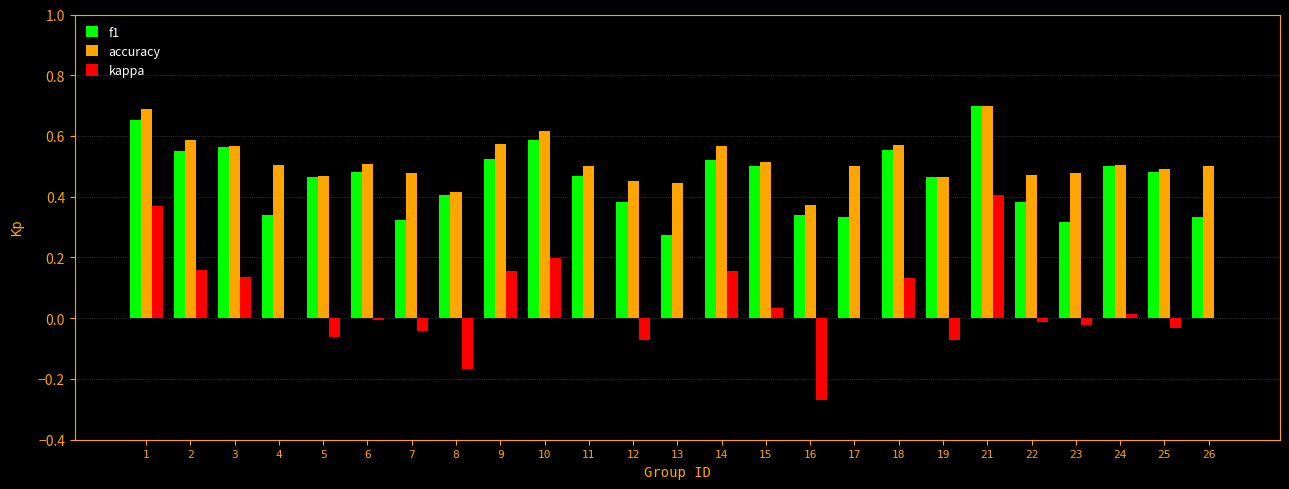

The f1 series shows 0.2 at 16. True or false?

False